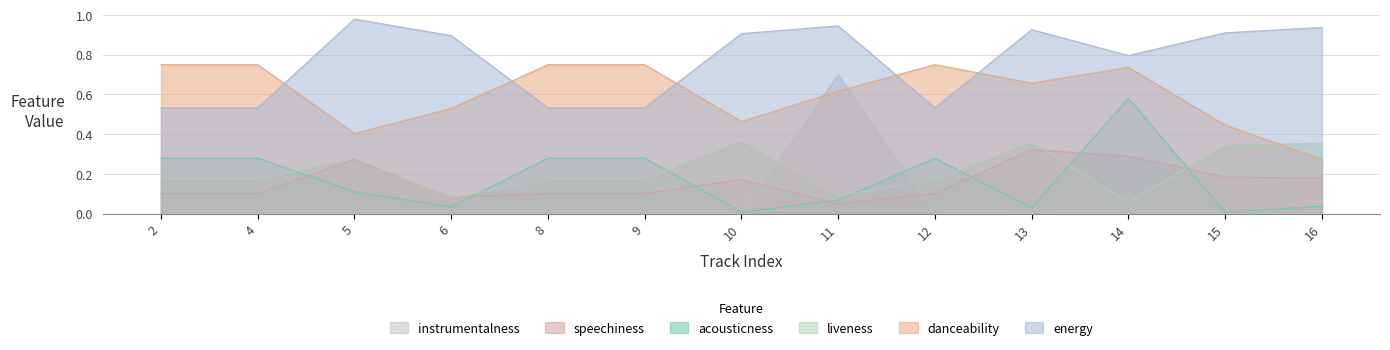

What is the difference between the danceability values at 14 and 13?

0.1